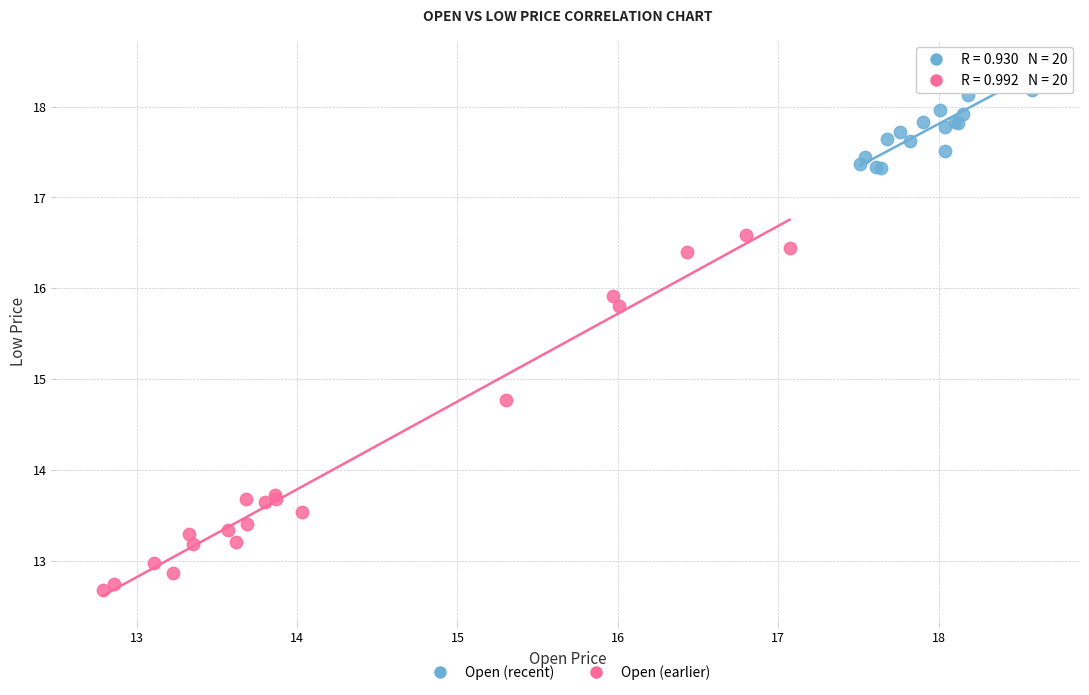

Which series reaches the maximum Y coordinate?

Open (recent)